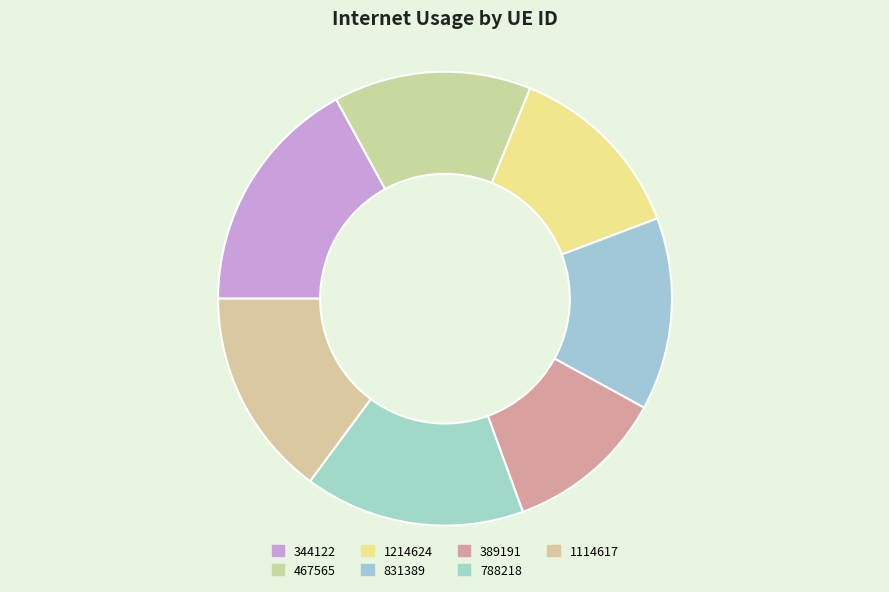

Rank the categories by value from lowest to highest.

389191, 1214624, 831389, 467565, 1114617, 788218, 344122